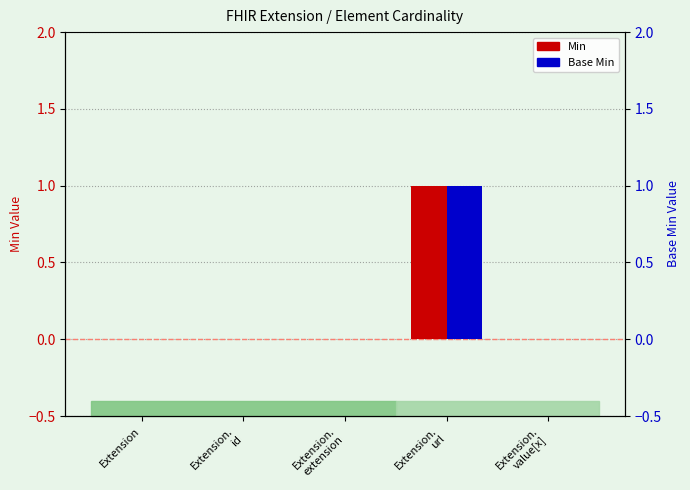

What is the difference between the maximum and minimum values in the Min series?

1